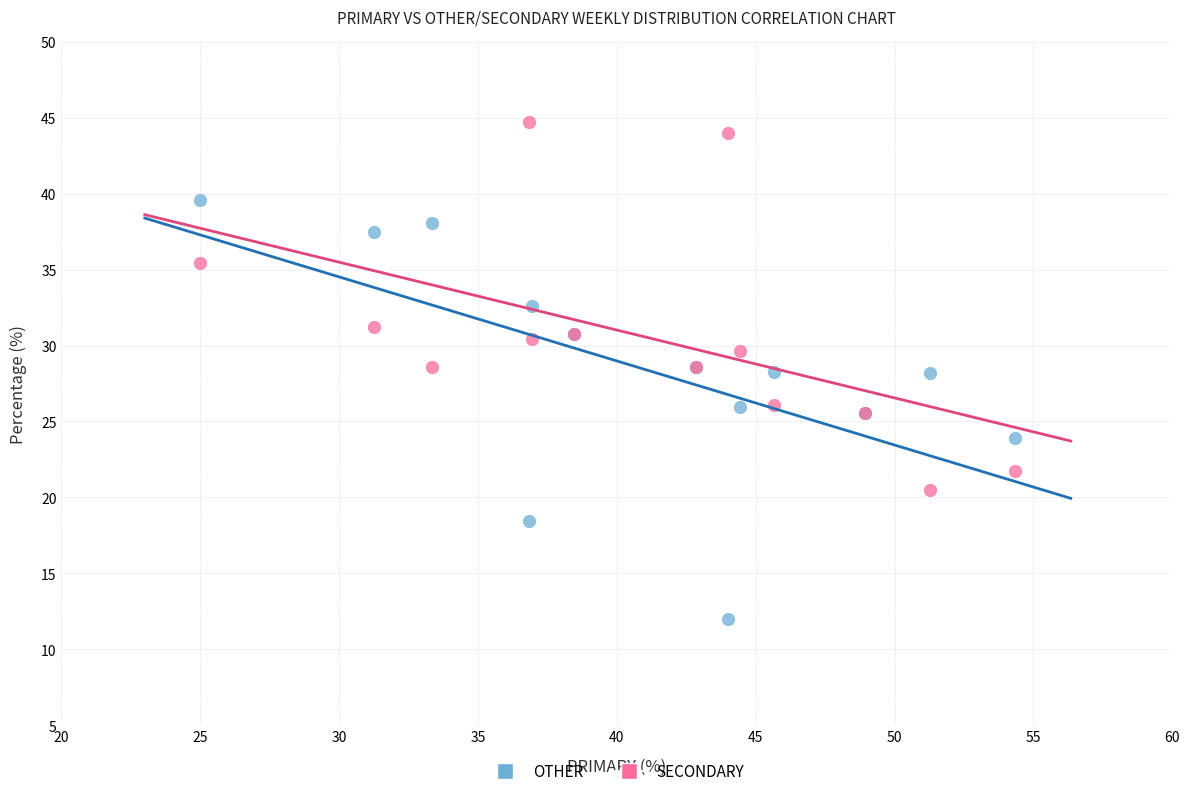

Which series reaches the maximum Y coordinate?

SECONDARY